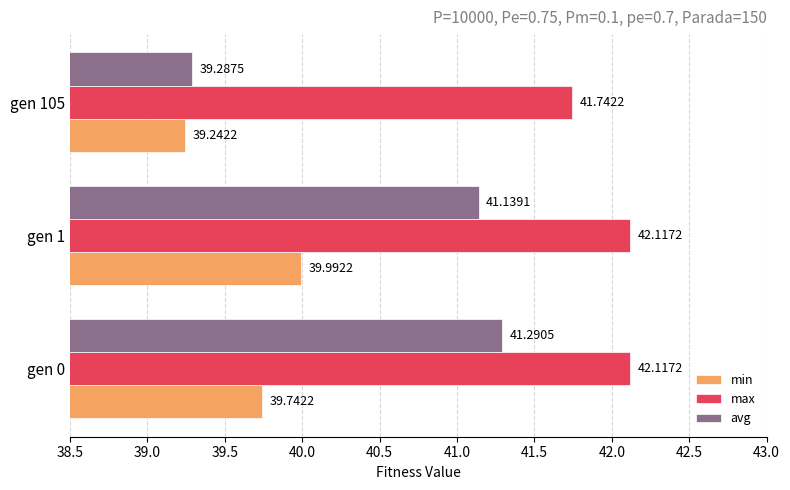

Count the number of data series in this chart.

3